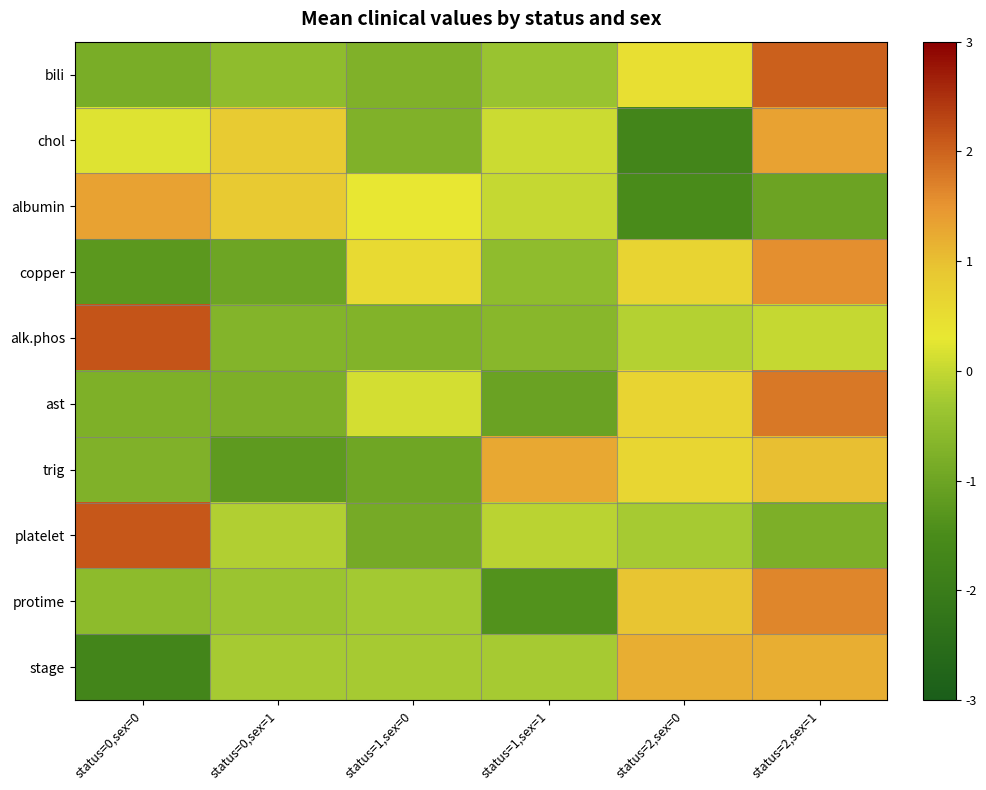

What is the spread (max minus min) of values at status=1,sex=0?

1.5